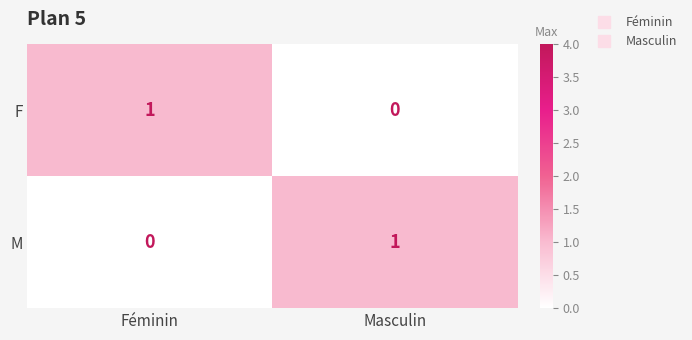

List the labels in order of F value, smallest first.

Masculin, Féminin